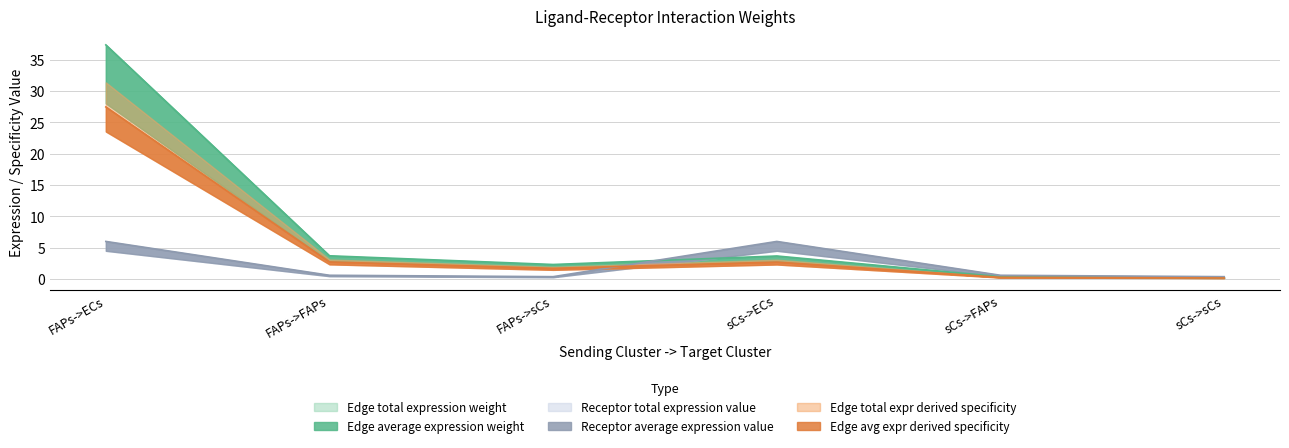

True or false: Edge total expression weight and Edge average expression weight cross at least once.

False